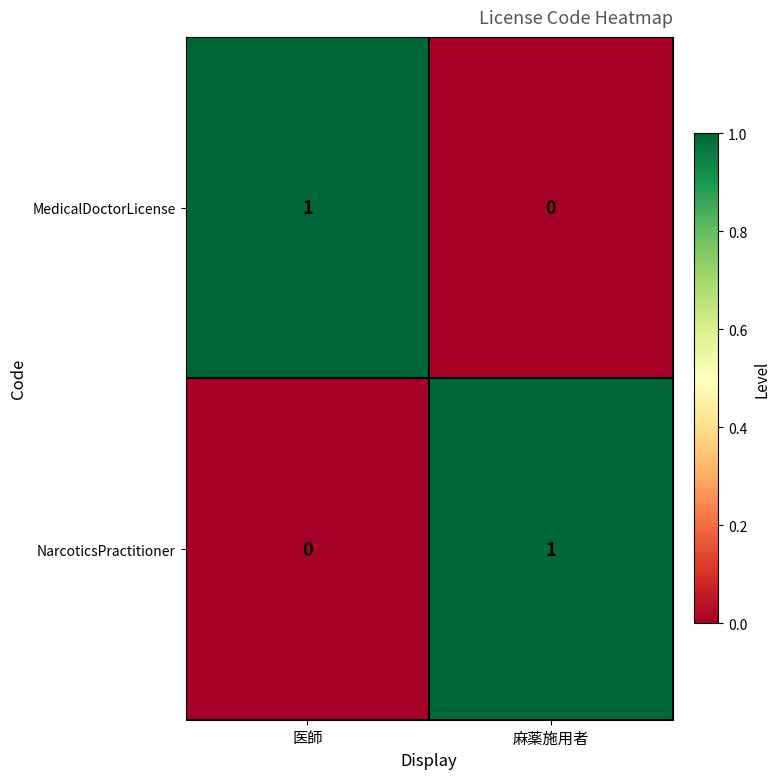

How many data points does each series have?

2